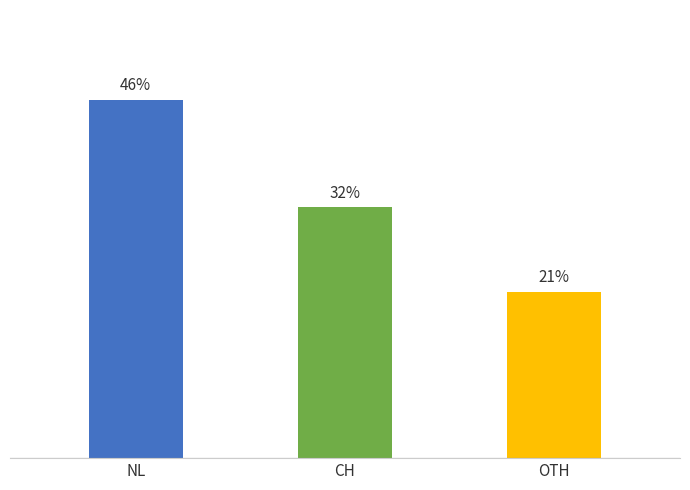

Does the chart contain any negative values?

No